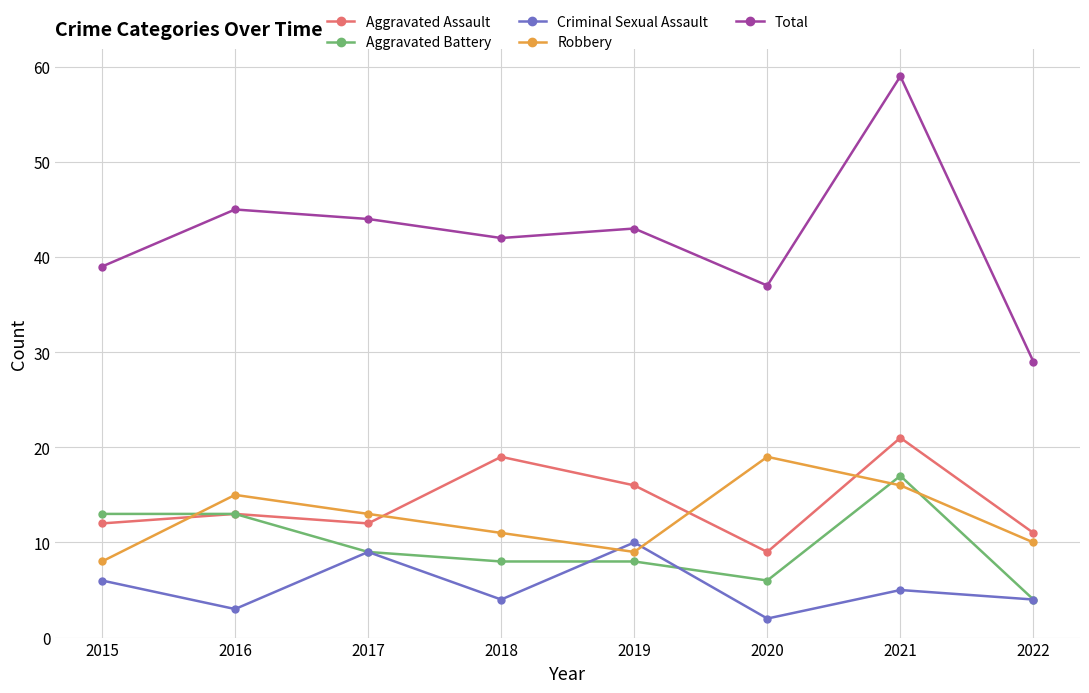

What is the sum of the Criminal Sexual Assault values at 2018 and 2021?

9